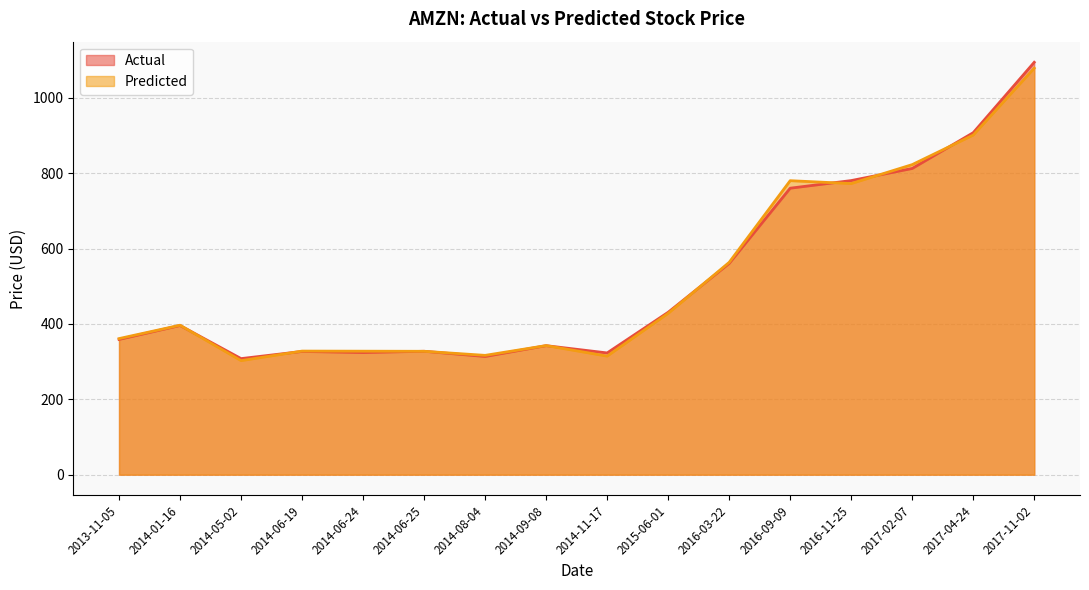

True or false: Actual has a value of 211.5 at 2014-08-04.

False